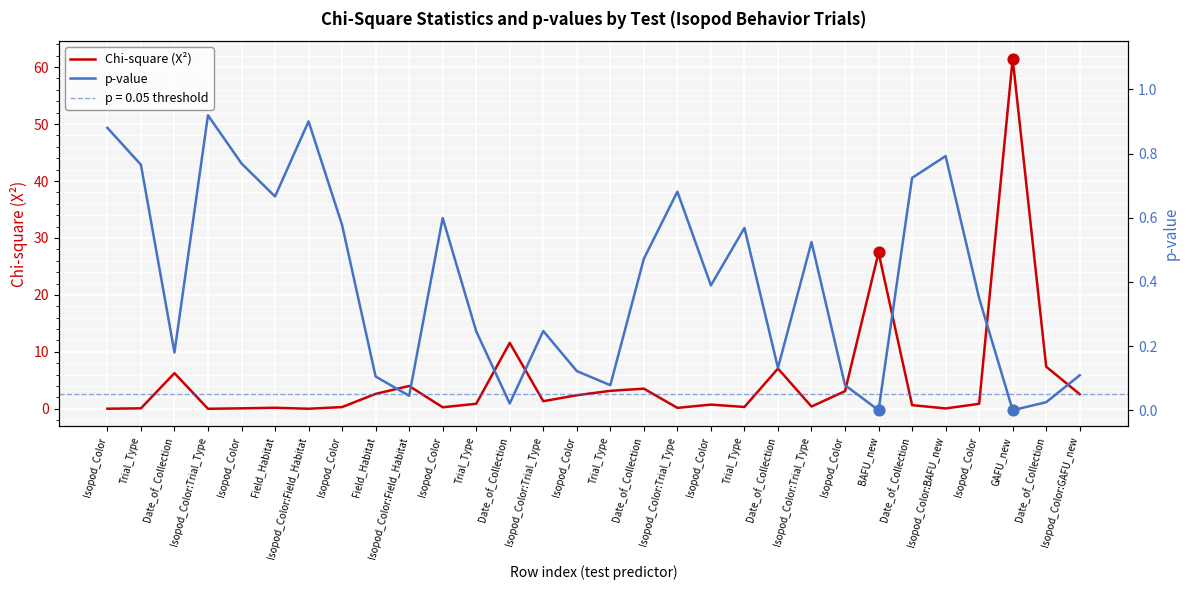

Which series has the widest spread of Y values?

Chi-square (X²)